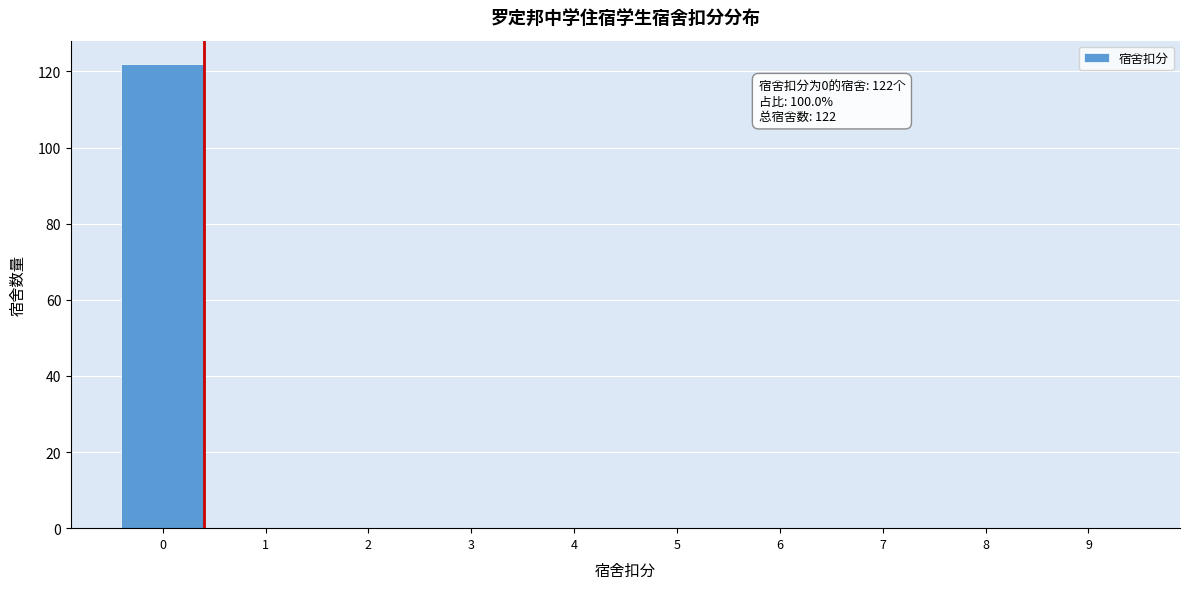

Reading left to right, list all the values displayed in this chart.

0=122	1=0	2=0	3=0	4=0	5=0	6=0	7=0	8=0	9=0